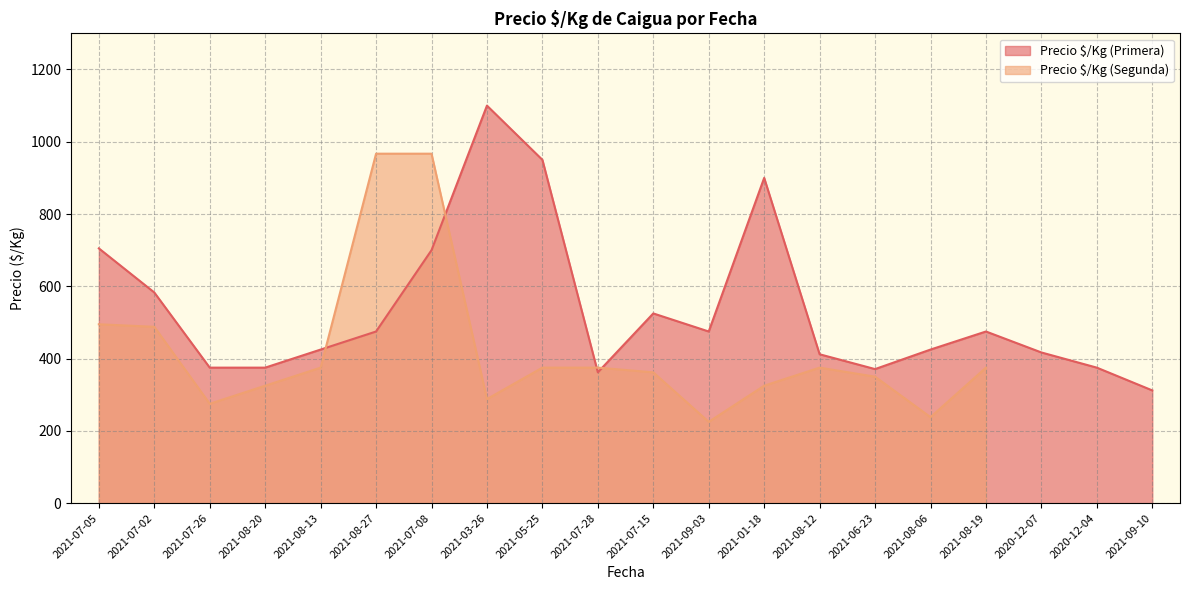

What is the difference between the values at 2021-07-02 and 2021-07-05?

122